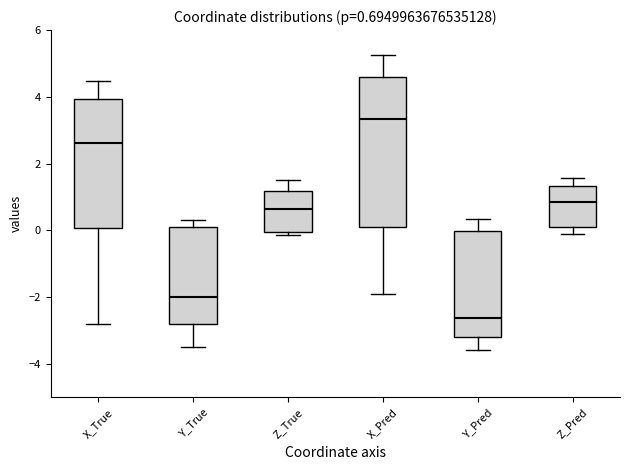

Comparing the boxes themselves (not the whiskers), which one is the tallest?

X_Pred